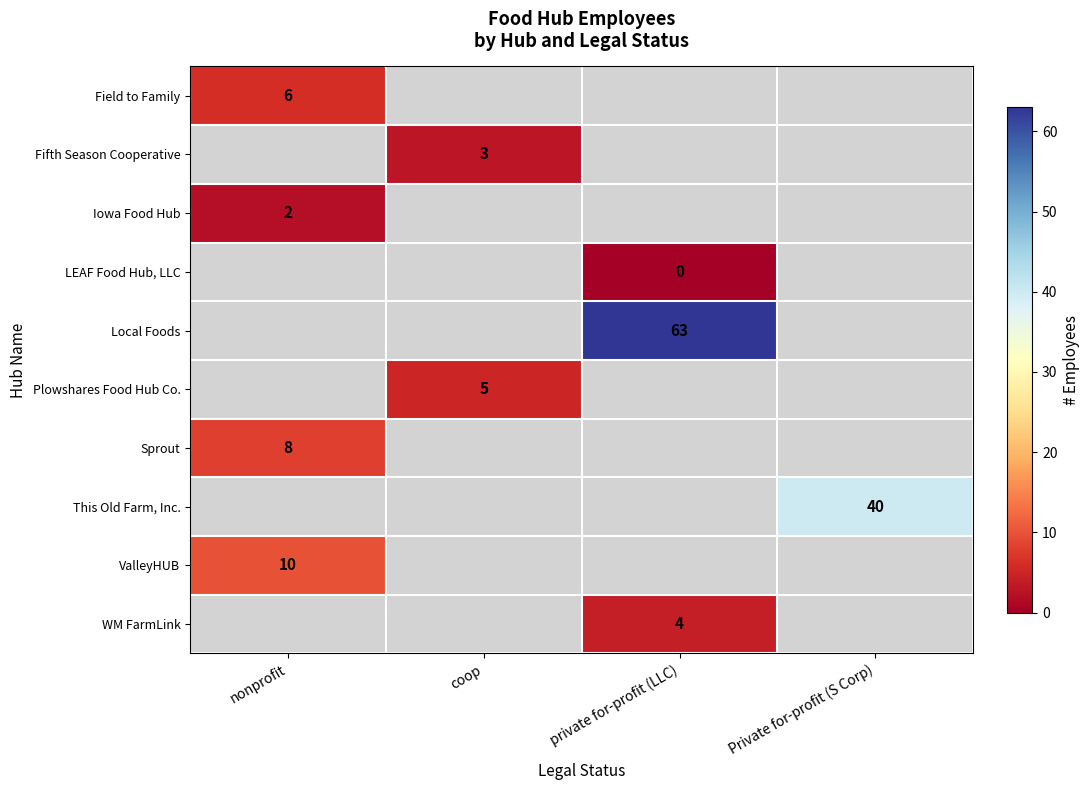

True or false: Plowshares Food Hub Co. has a value of 7 at coop.

False